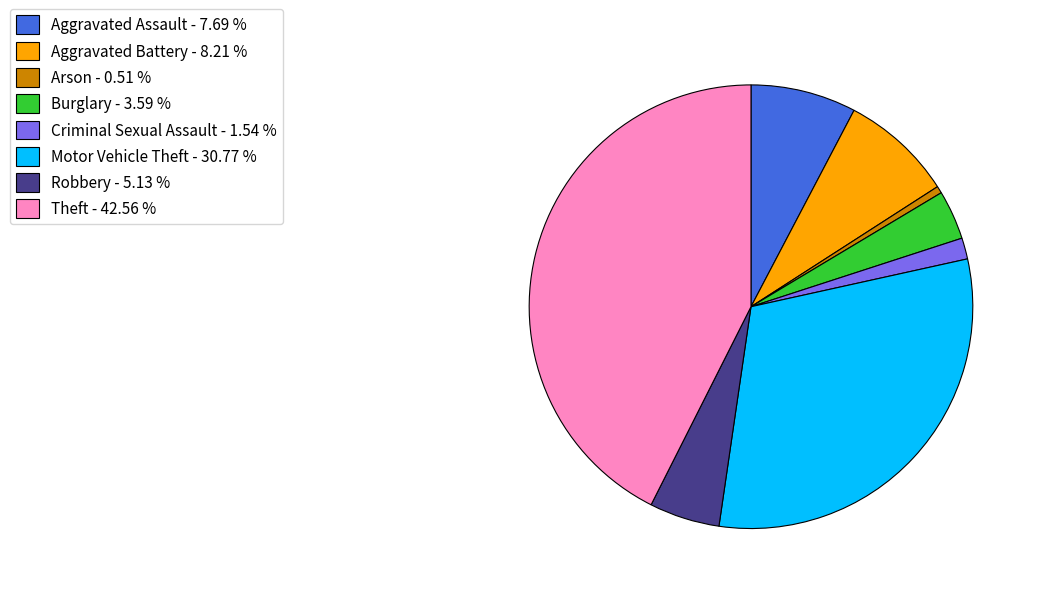

How many slices are in this pie chart?

8